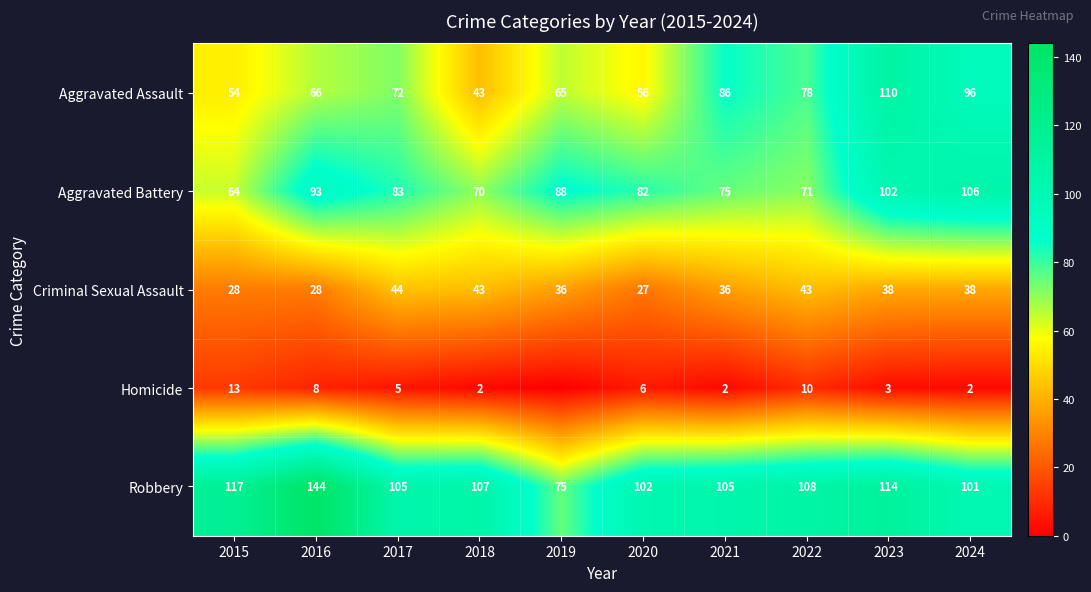

Between 2017 and 2021, which series saw the biggest shift?

Aggravated Assault